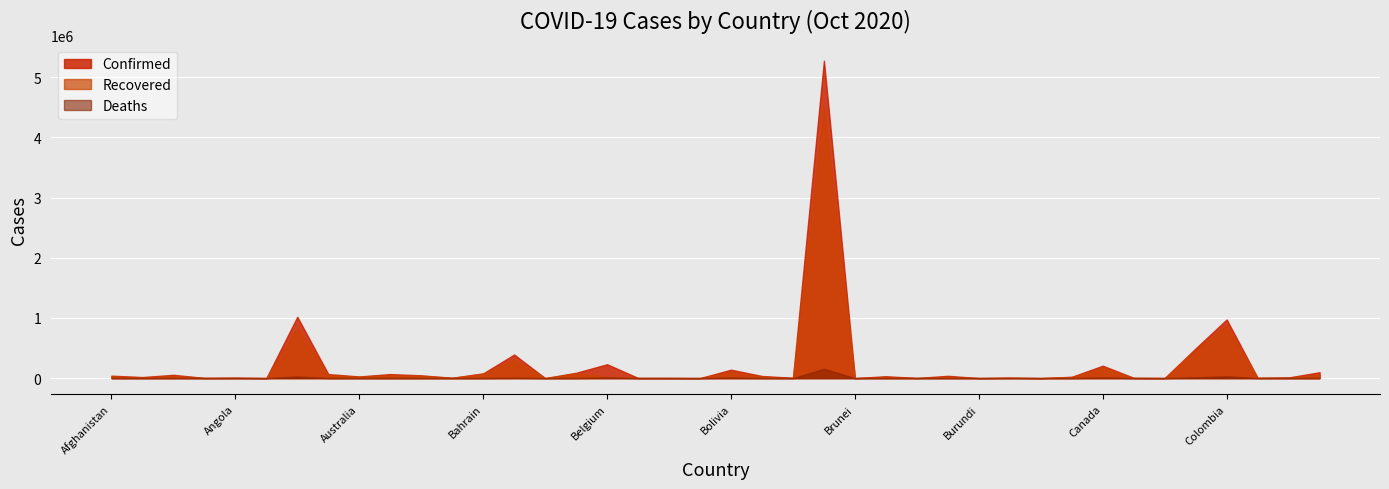

What is the approximate value of Recovered at Congo (Kinshasa)?

10362